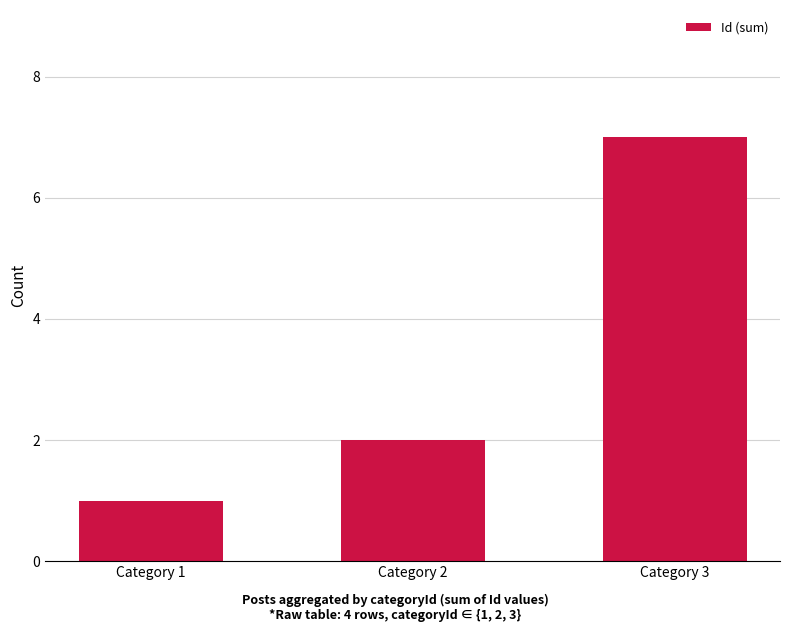

Which category has the highest value across all series?

Category 3